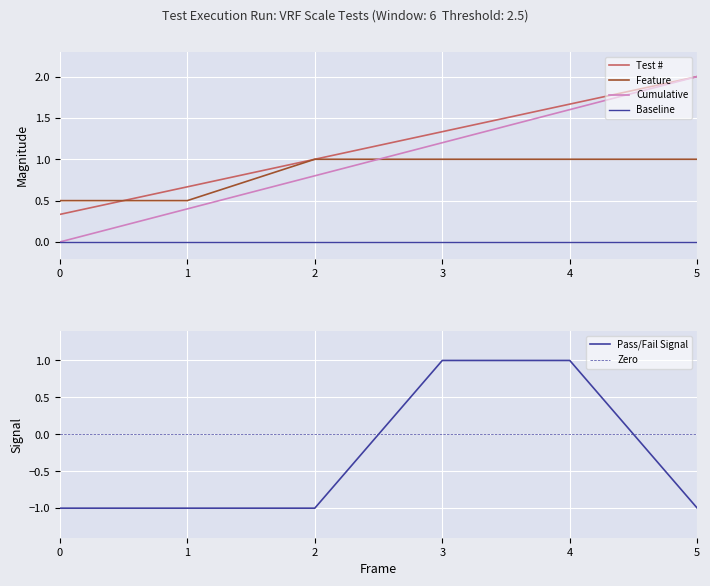

What is the sum of all values?

7.0